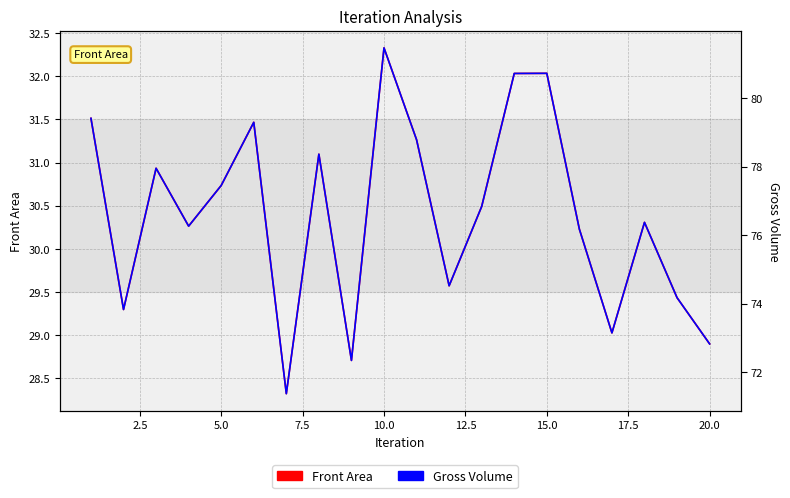

True or false: Front Area and Gross Volume cross at least once.

False